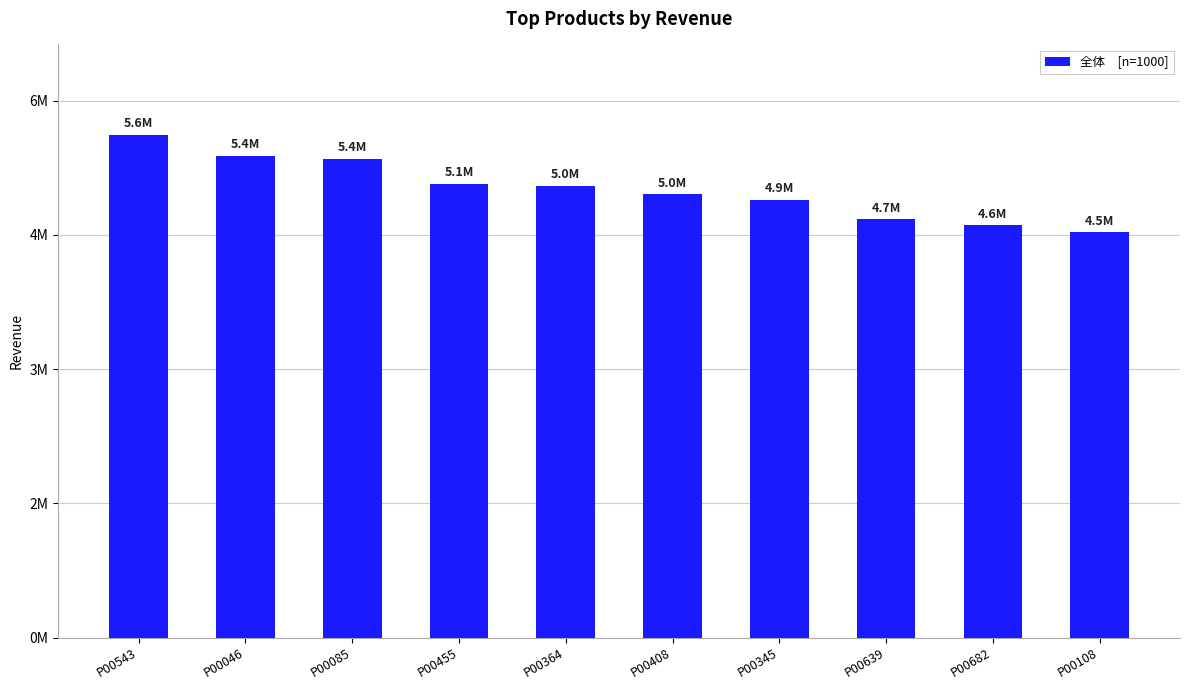

Reading left to right, extract all data points from this chart.

P00543=5616526.7	P00046=5381537.9	P00085=5351364.5	P00455=5071650.1	P00364=5046222.9	P00408=4951506.5	P00345=4889778.1	P00639=4673971.7	P00682=4606694.8	P00108=4531099.6